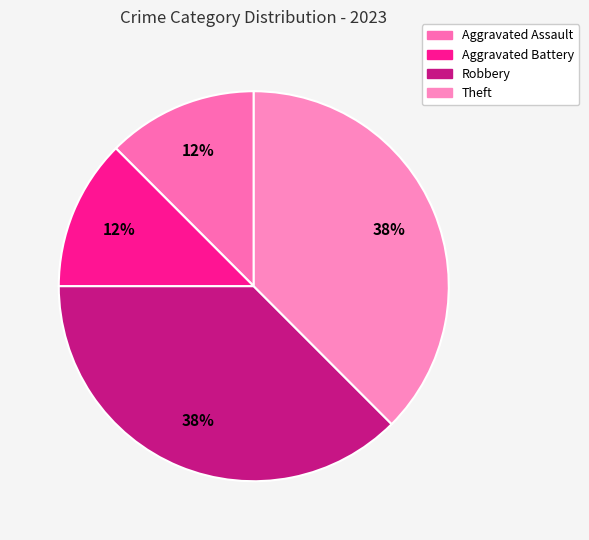

To the nearest percent, what portion does Theft represent?

38%